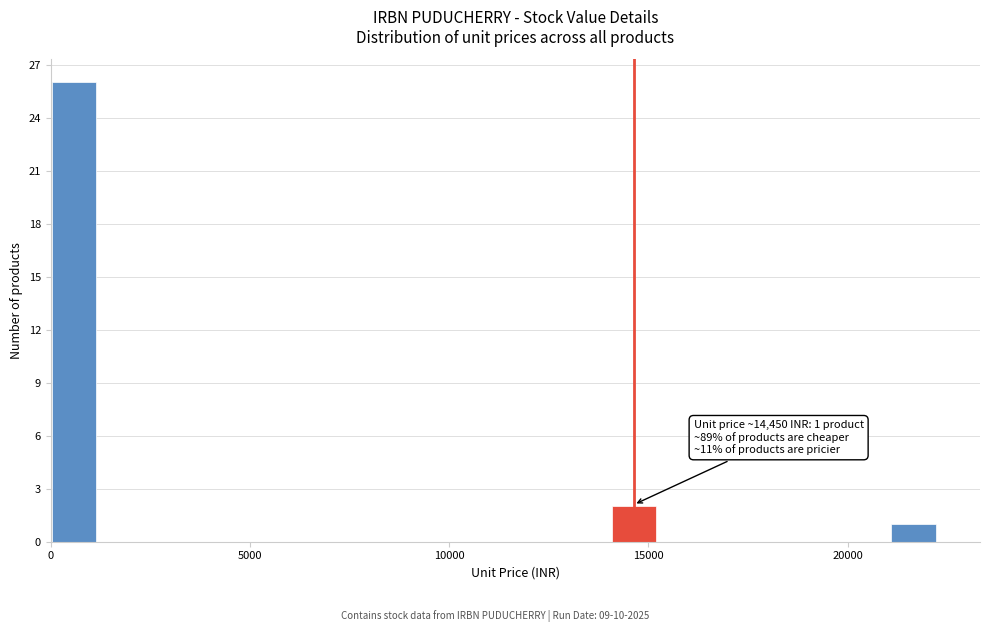

Read against the x-axis, roughly where is the centre of the tallest bar?

500